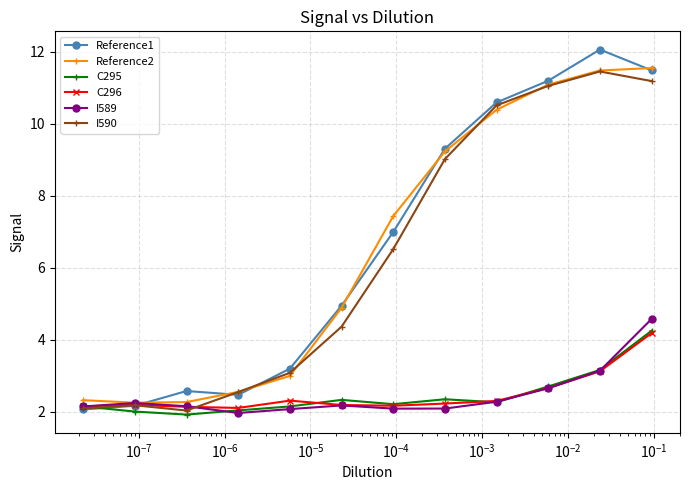

What is the lowest value of the I590 series?

2.0